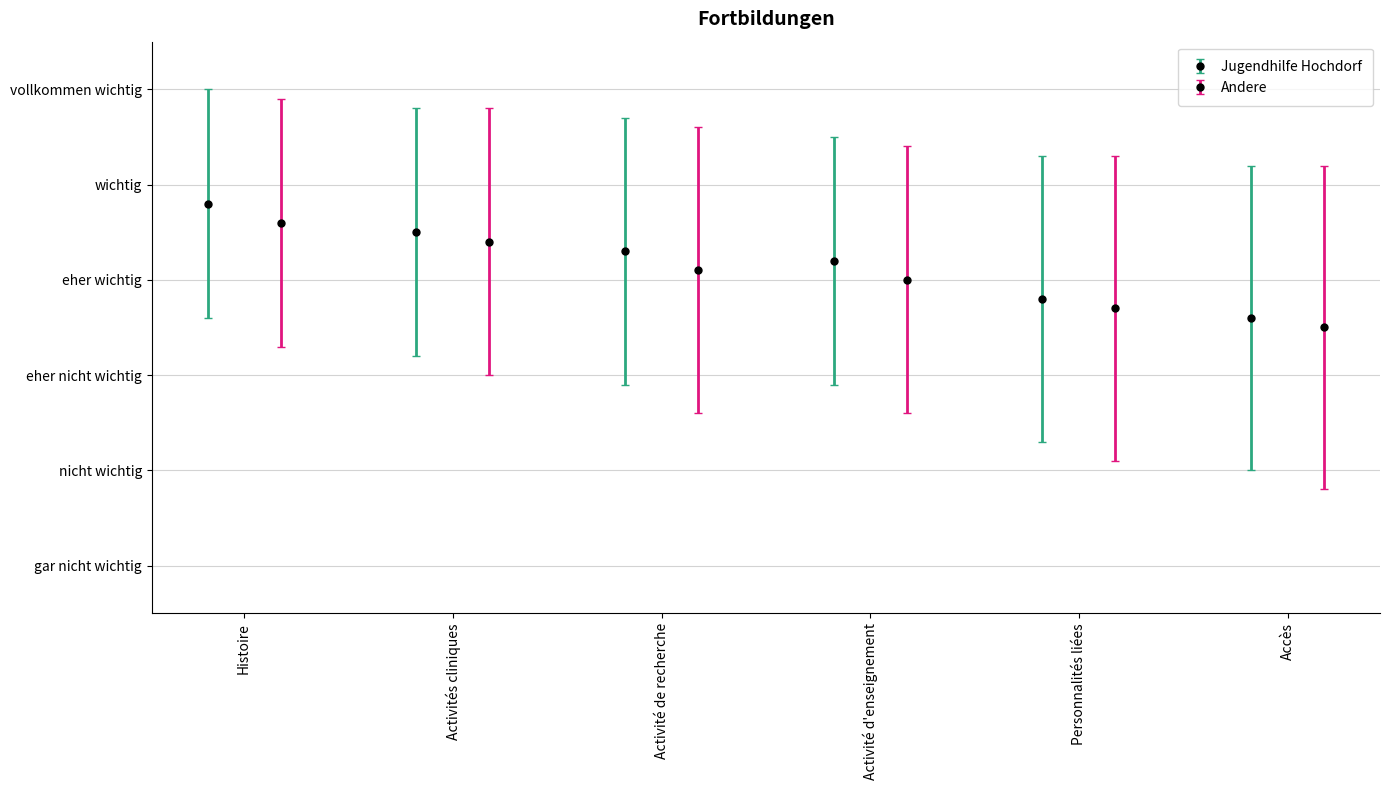

What is the sum of the Jugendhilfe Hochdorf values at Activités cliniques and Personnalités liées?

8.3